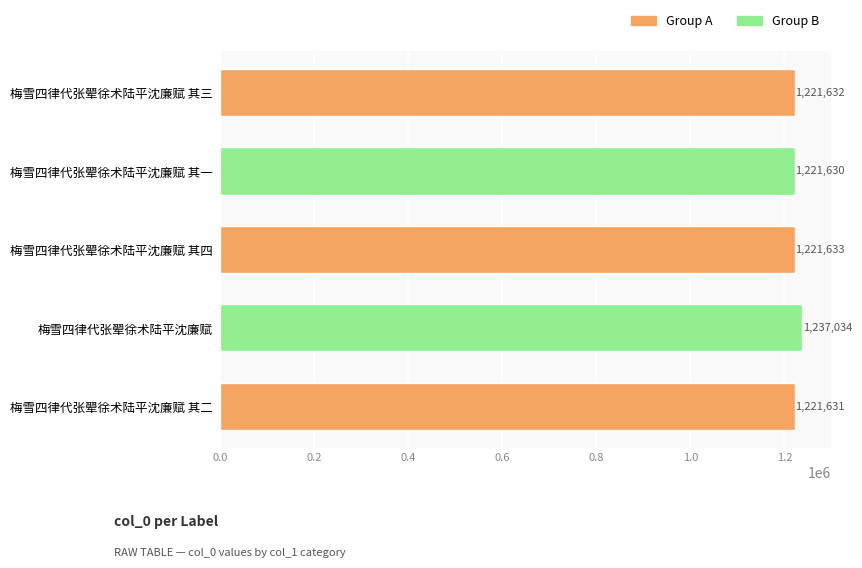

Count the number of categories in the chart.

5